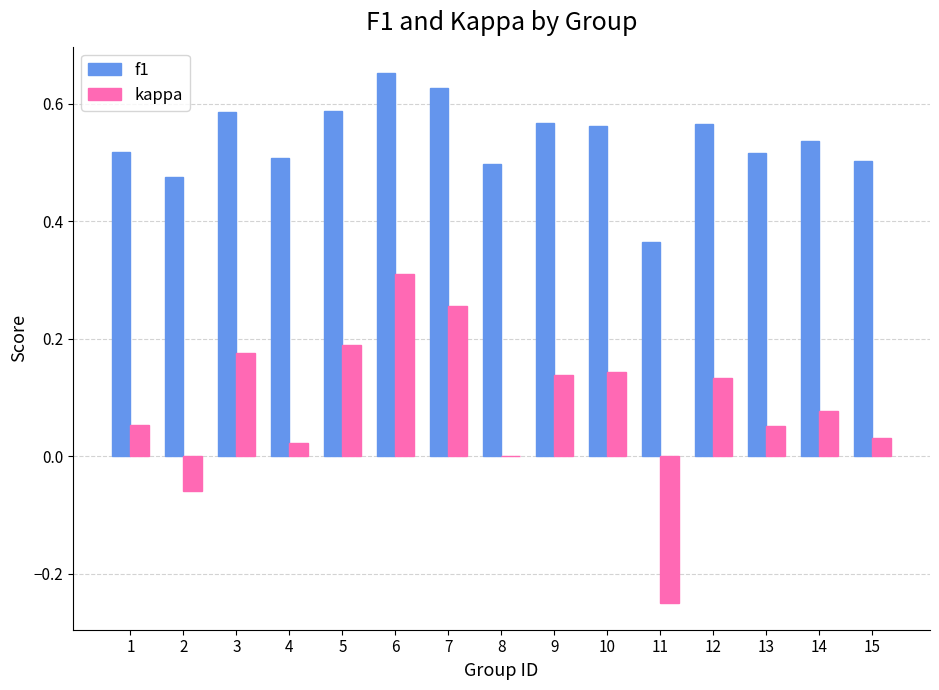

At which category is the sum across all series the highest?

6